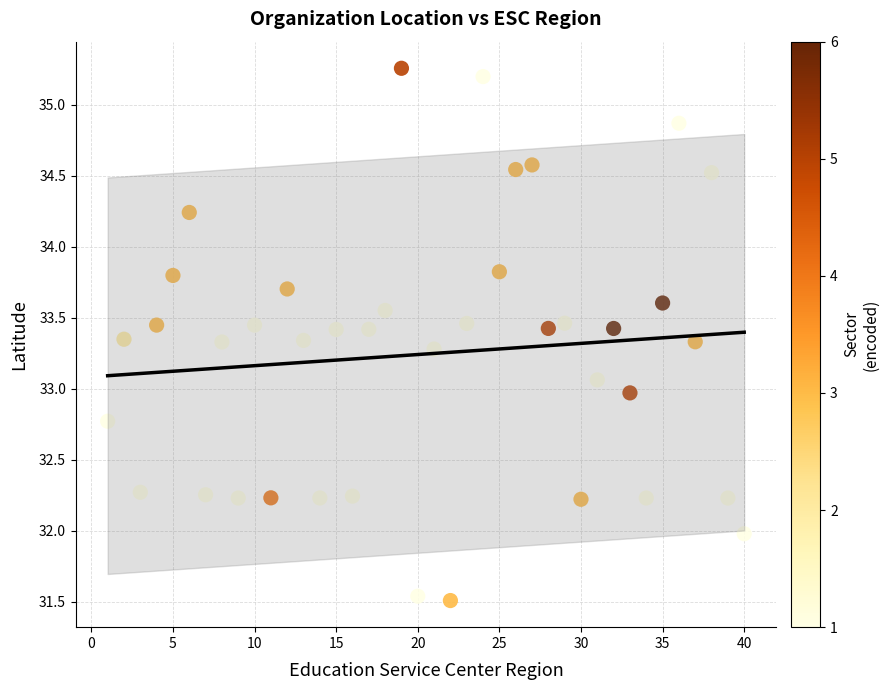

What is the range of Y values (max minus min)?

3.7